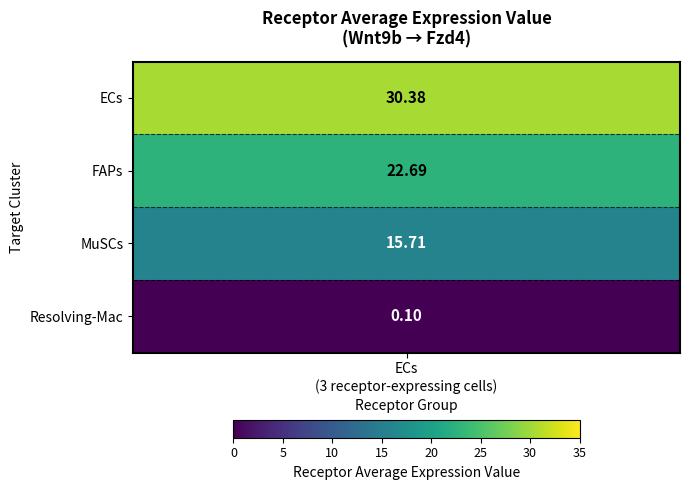

What is the difference between the second highest and second lowest values?

7.0